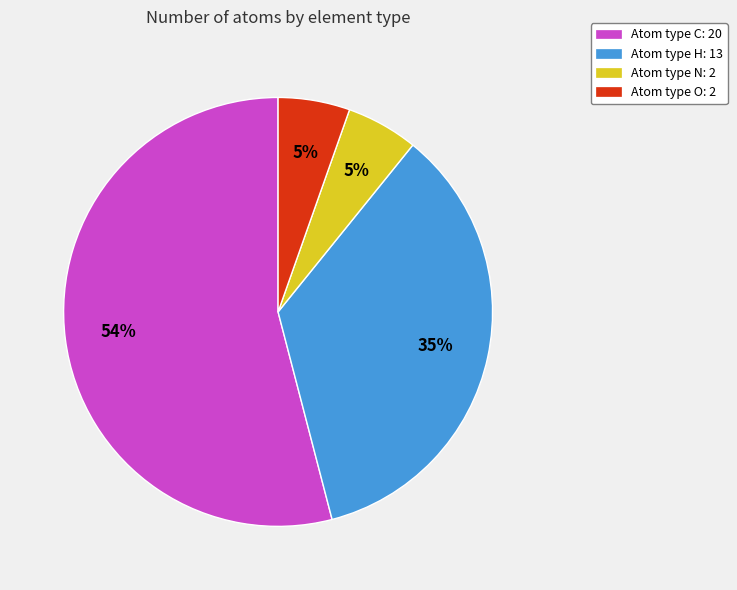

Is there any slice that represents more than half of the pie?

Yes